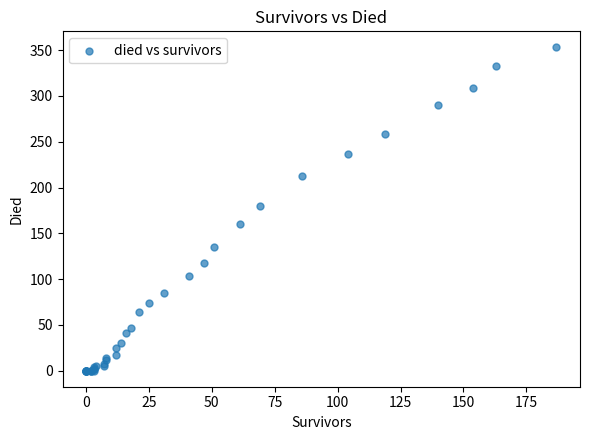

What Y value in the scatter plot is closest to 176?

180